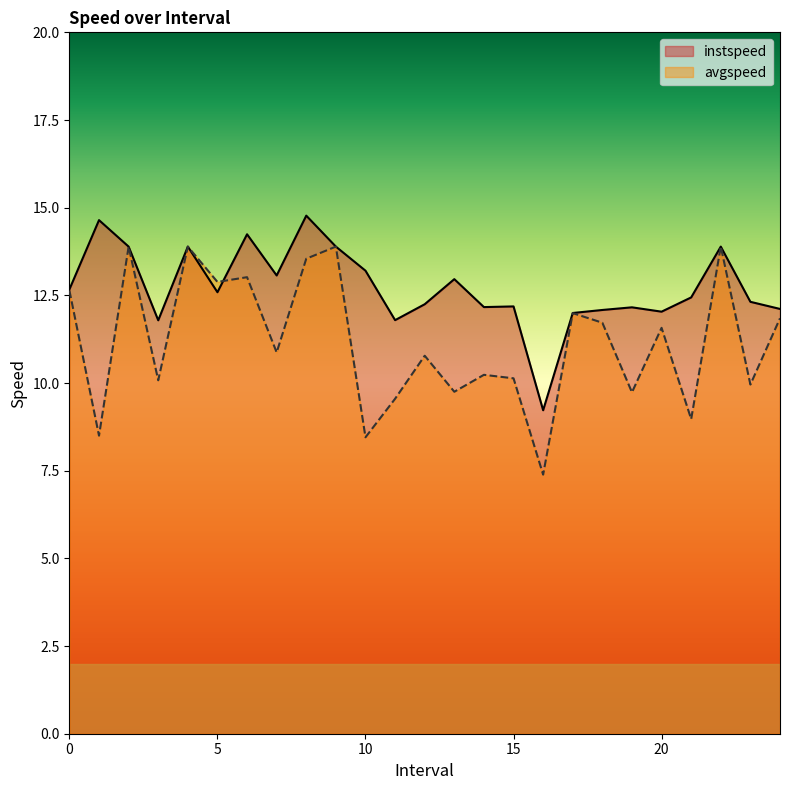

At 0, list the series in order from smallest to largest.

avgspeed, instspeed